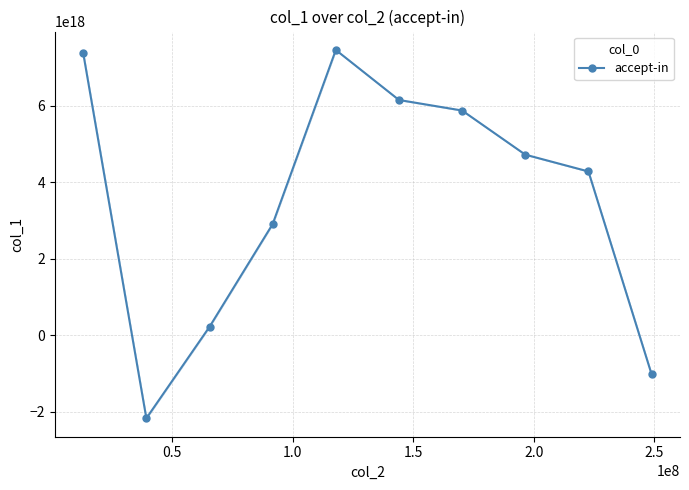

Count the number of categories in the chart.

10